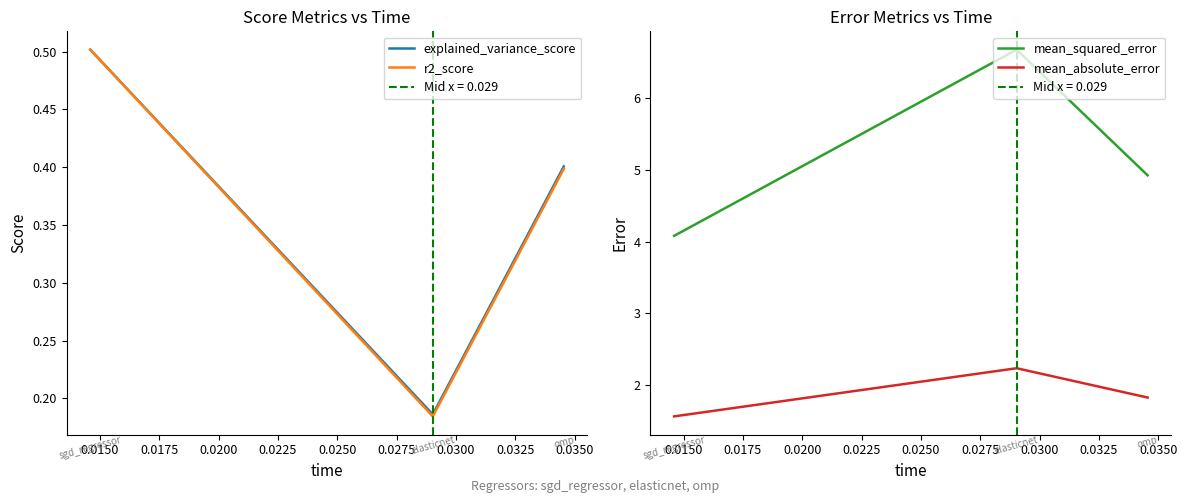

Does the chart have visible grid lines?

No